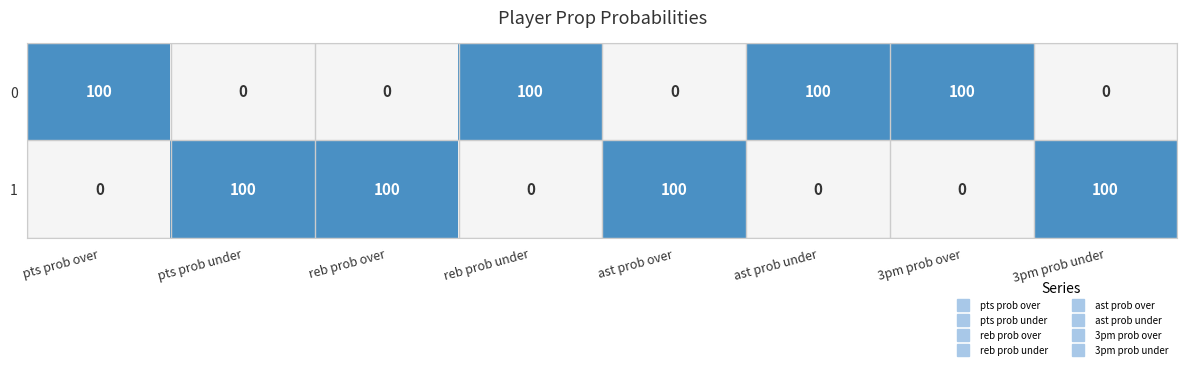

What is the difference between the highest and lowest values at ast prob over?

100